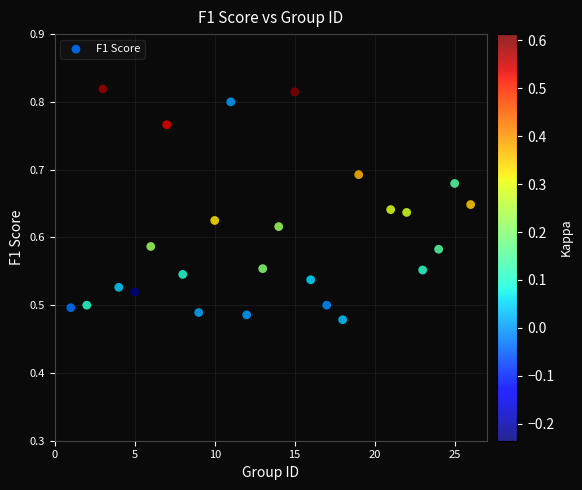

What is the range of Y values (max minus min)?

0.3